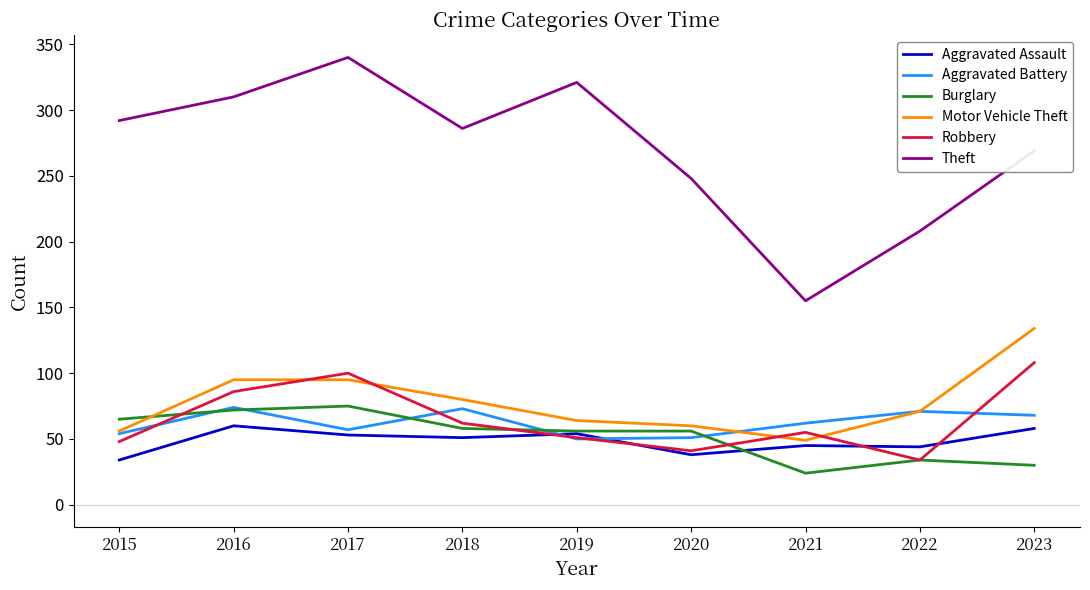

What is the maximum value for Burglary?

75